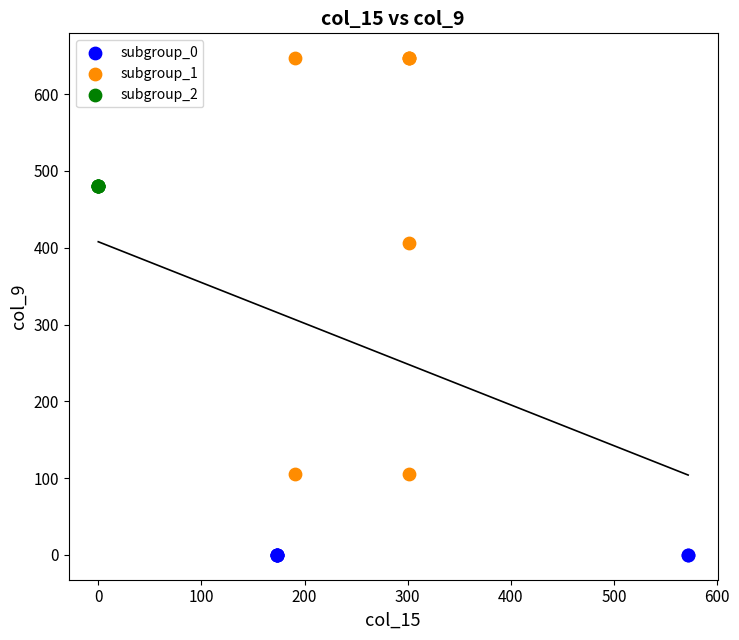

Which series contains the lowest Y value?

subgroup_0